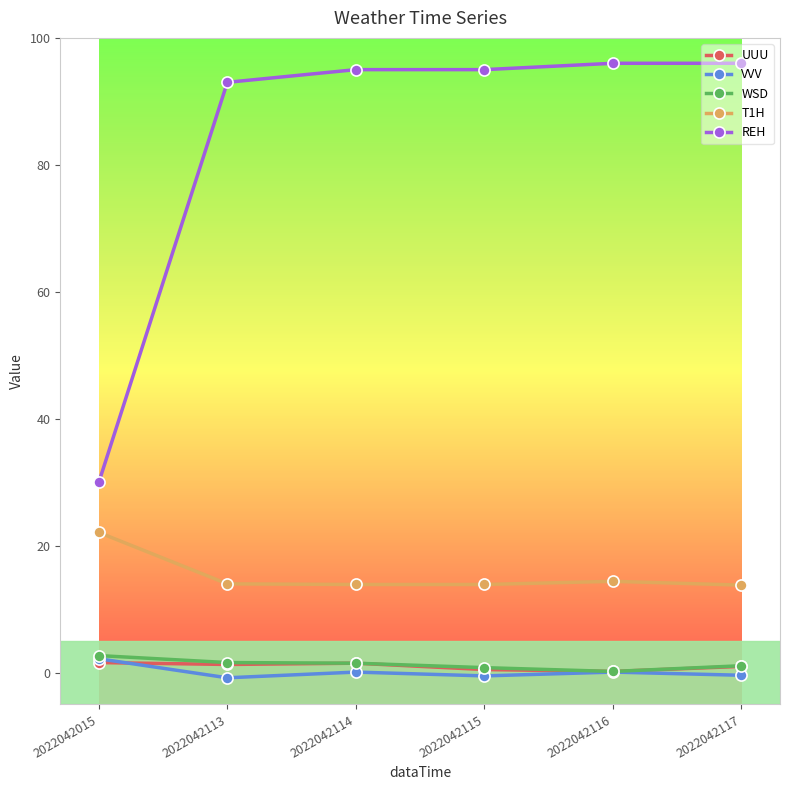

True or false: WSD and T1H cross at least once.

False